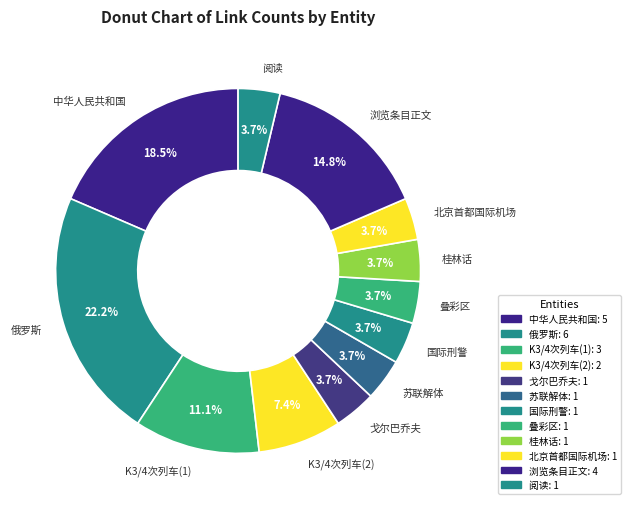

Between 阅读 and 戈尔巴乔夫, which is larger?

阅读